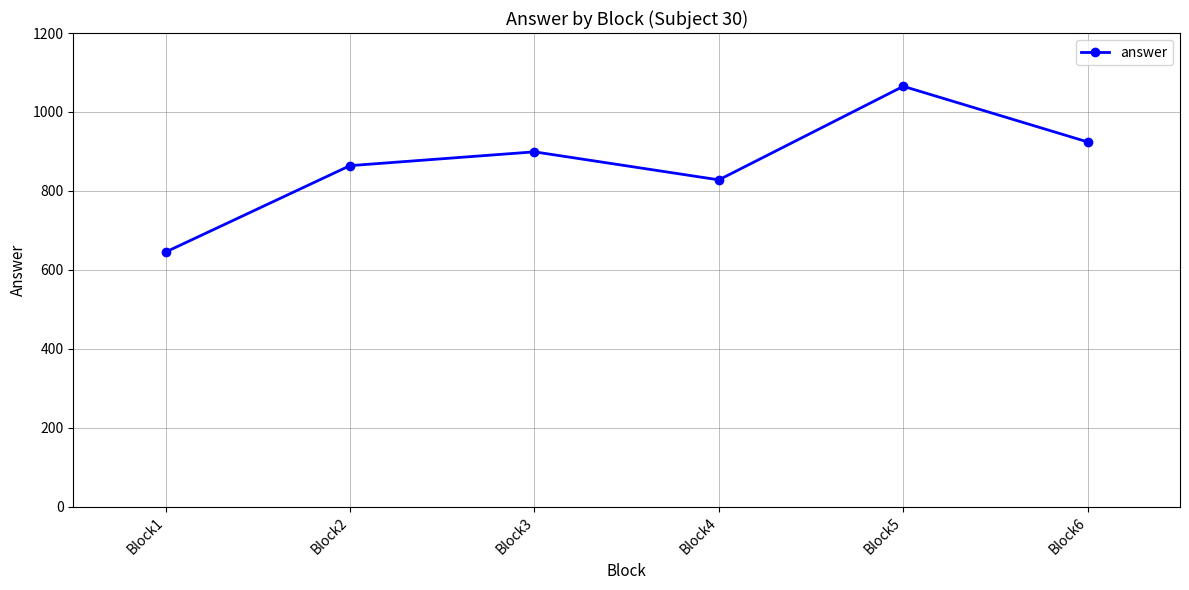

Reading left to right, list all the values displayed in this chart.

645	864	899	828	1065	924